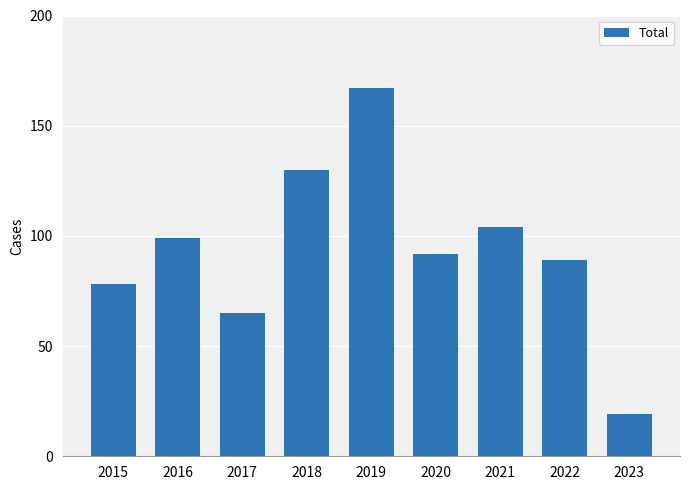

Approximately how many times larger is the value at 2020 compared to 2016?

0.9